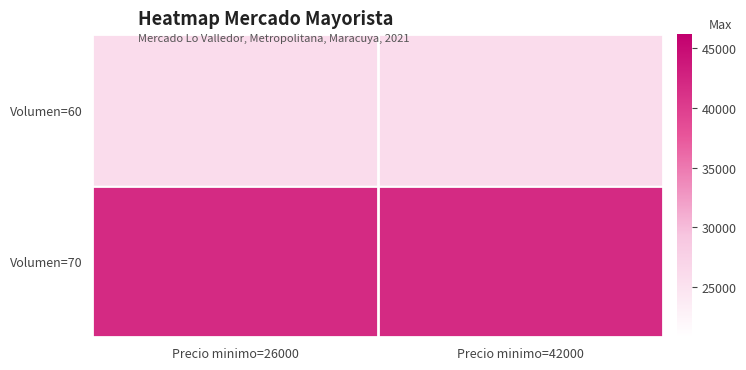

What is the total value across all series at Precio minimo=42000?

68000